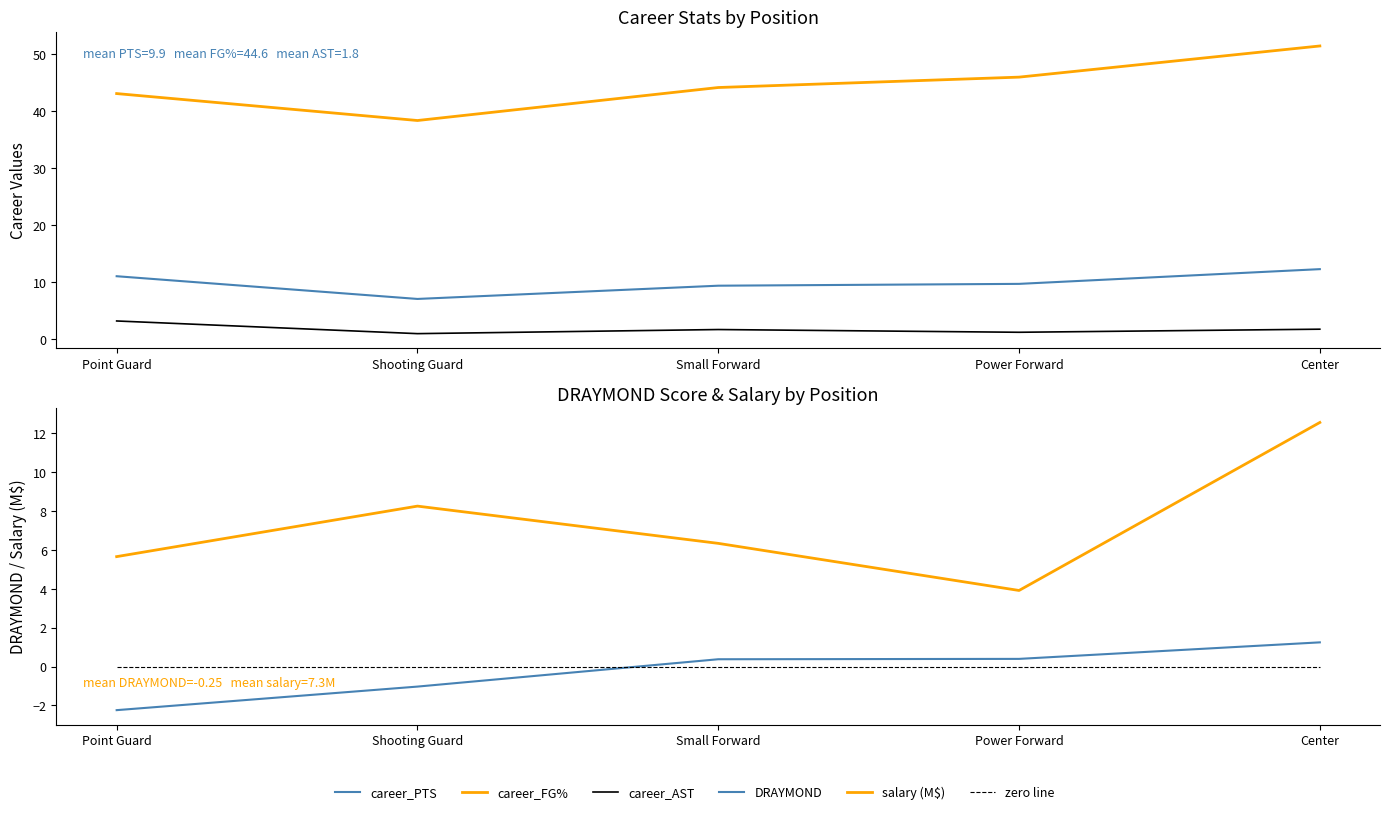

Between Point Guard and Small Forward, which series saw the biggest shift?

DRAYMOND